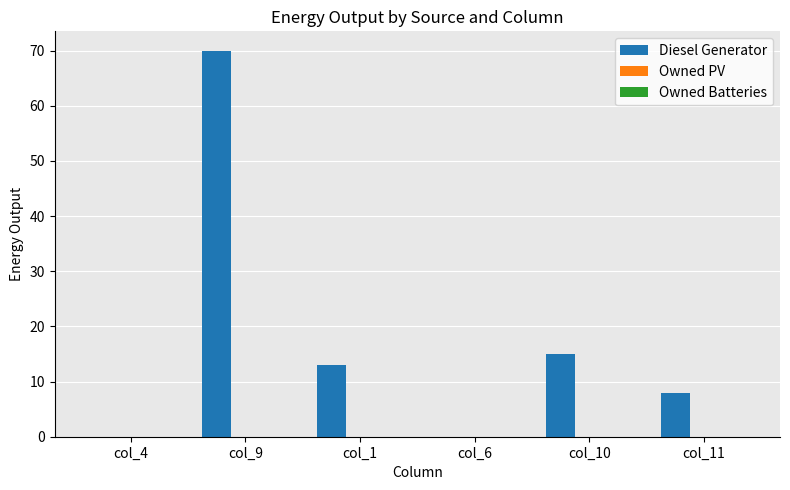

What is the sum of all values?

106.0